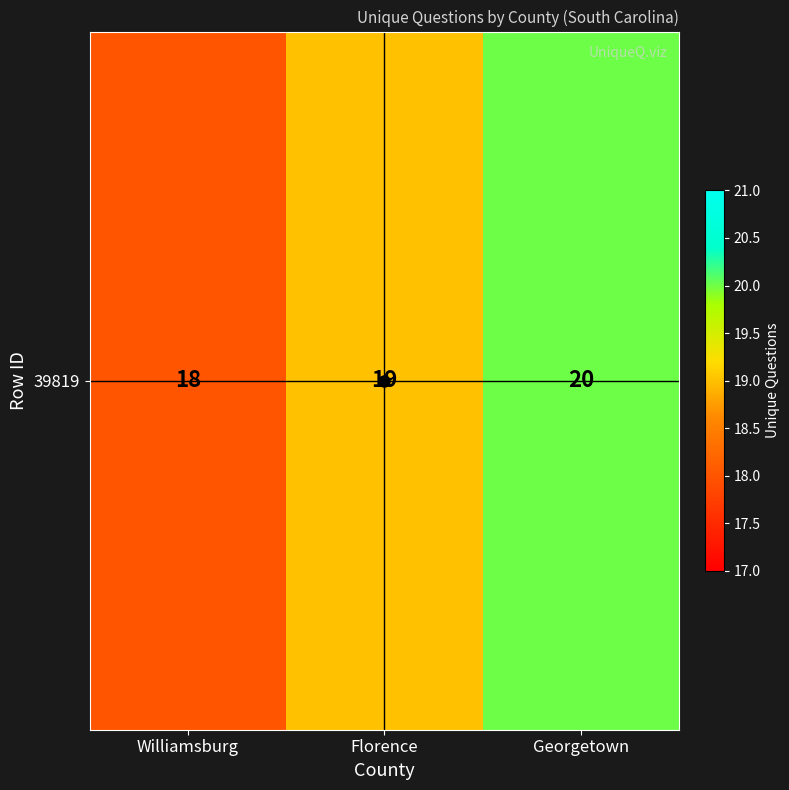

At which label does the data first exceed 19?

Georgetown